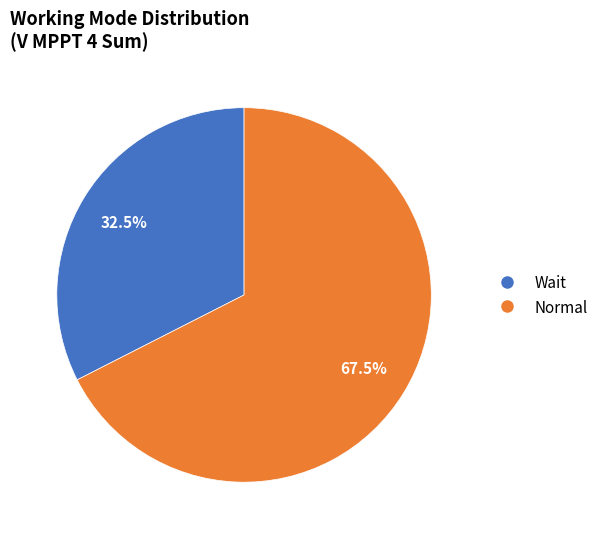

To the nearest percent, what is the combined percentage of Normal and Wait?

100%